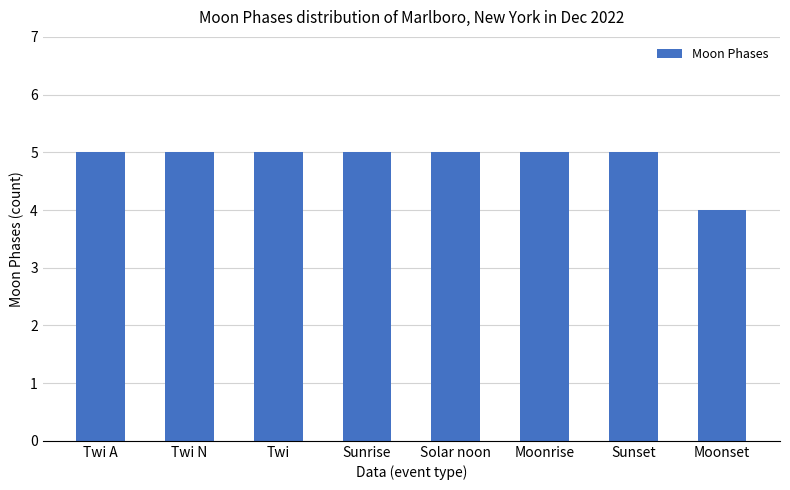

The chart shows a value of 5 at Twi N. True or false?

True